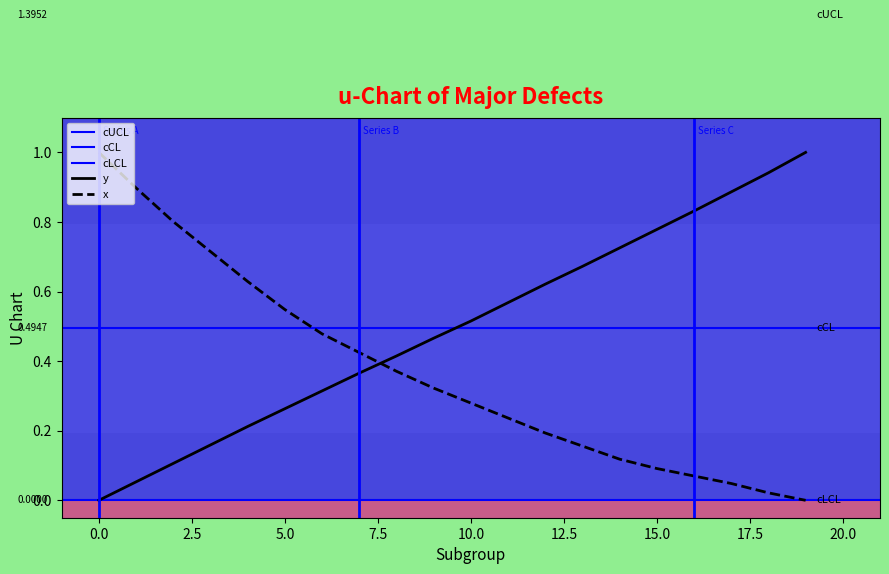

True or false: x has a value of 0.1 at 15.0.

True